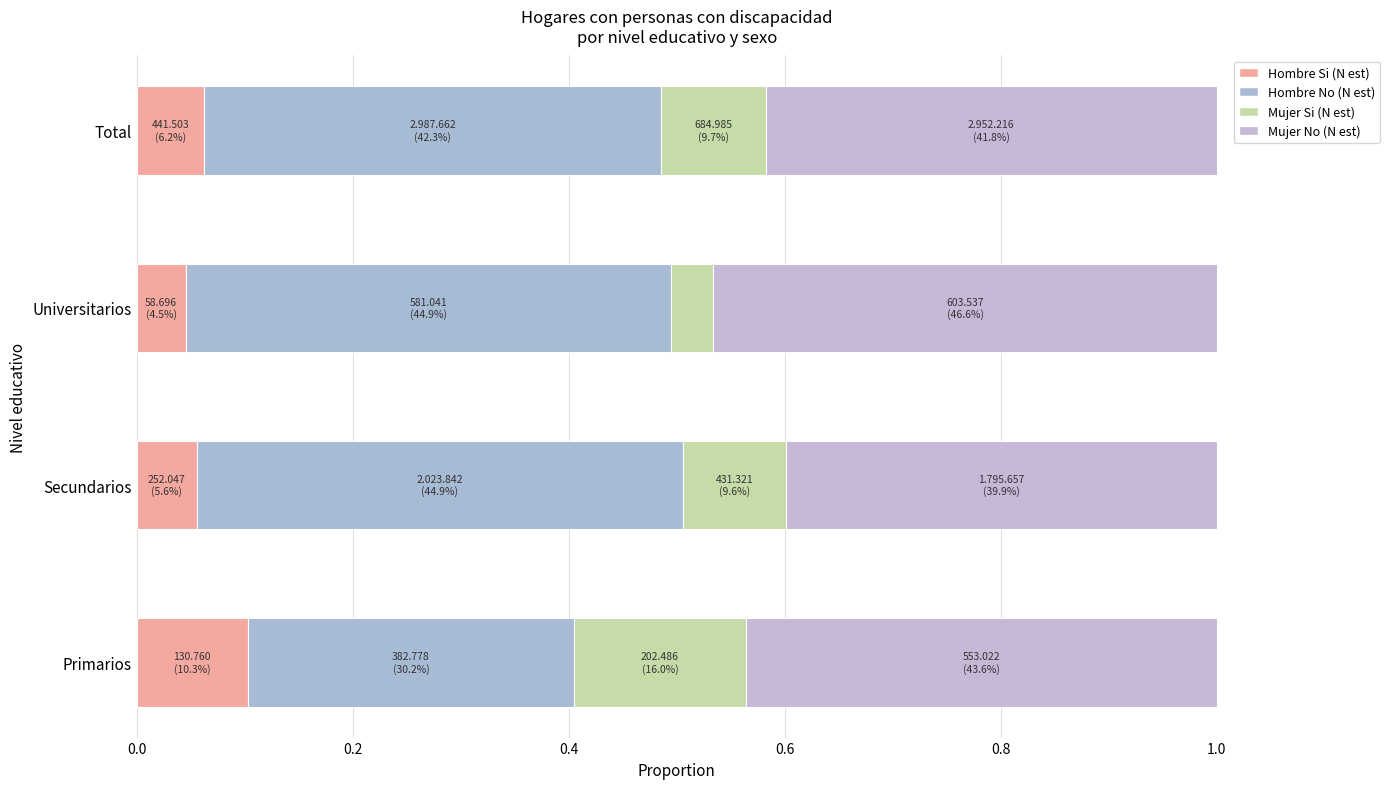

What position from the right is Primarios?

4